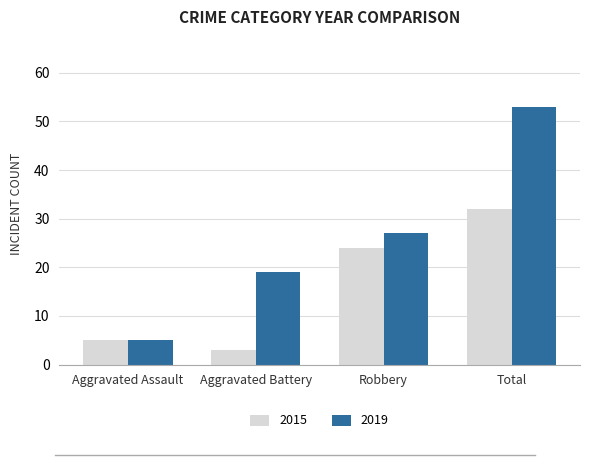

What is the label of the 2nd bar from the left?

Aggravated Battery